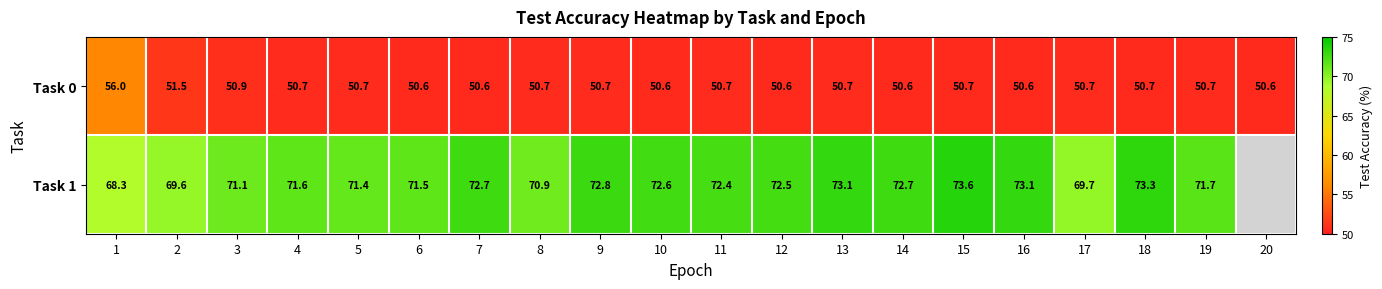

What is the difference between the highest and lowest values at 6?

20.9